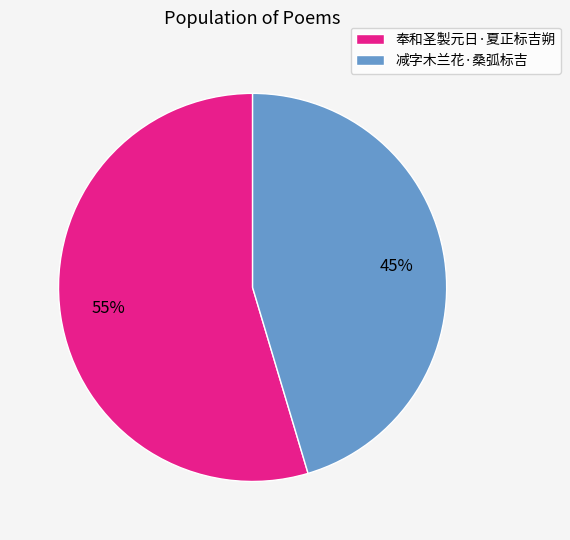

To the nearest percent, what is the average slice percentage?

50%